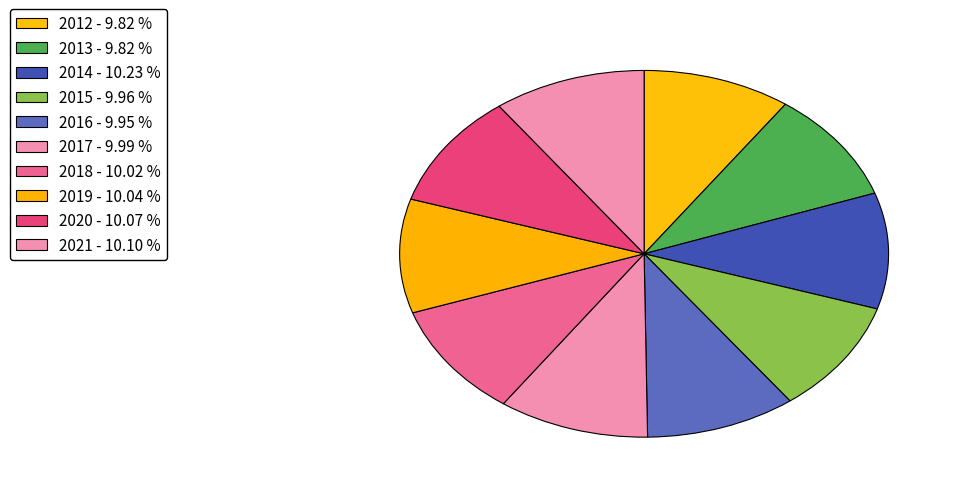

How many segments does this pie chart have?

10